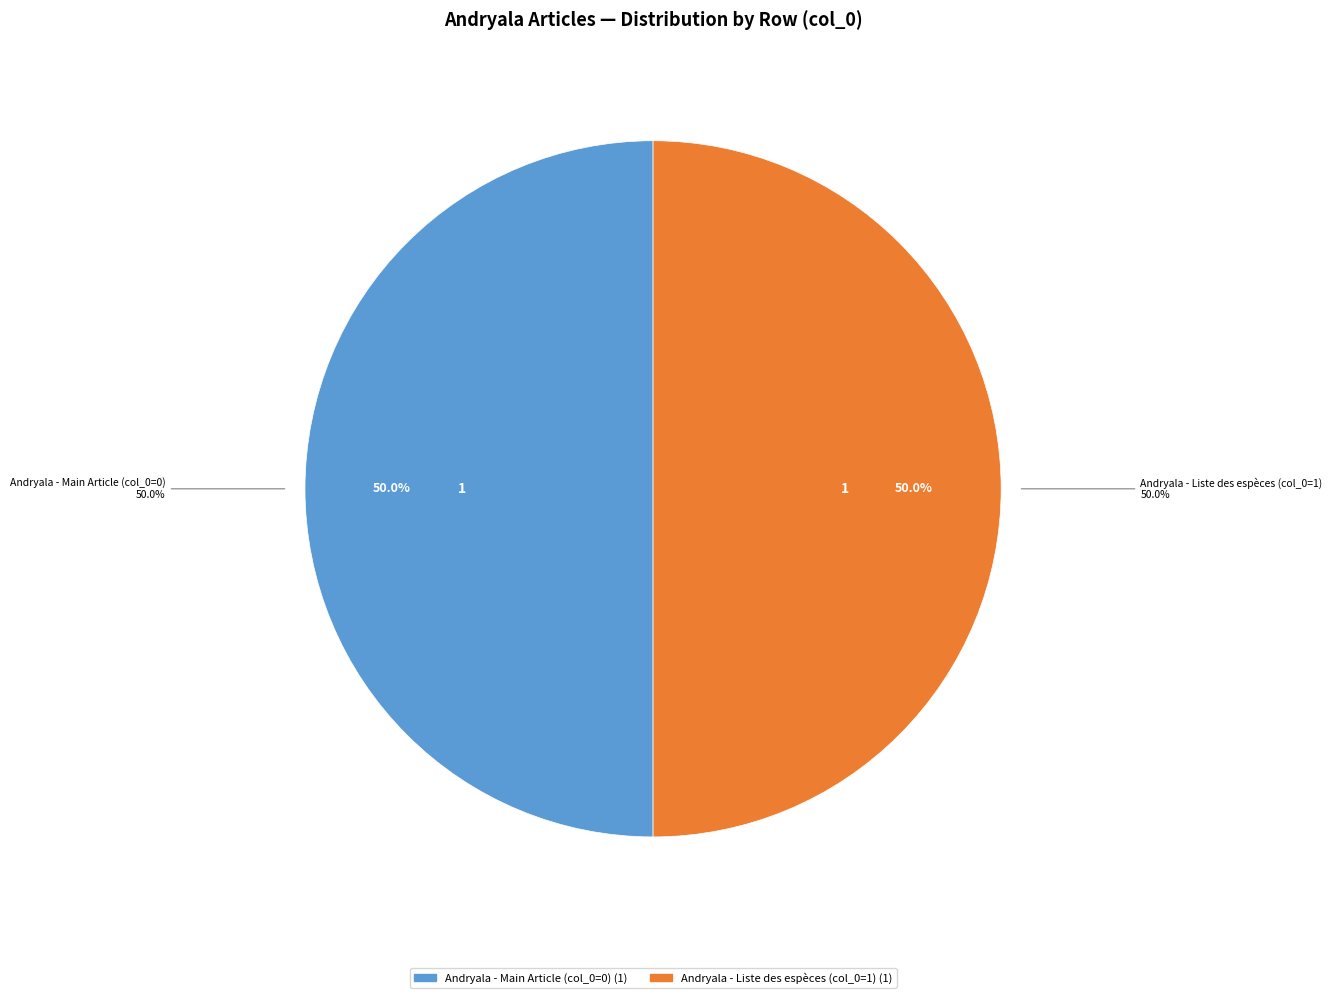

To the nearest percent, what is the average slice percentage?

50%